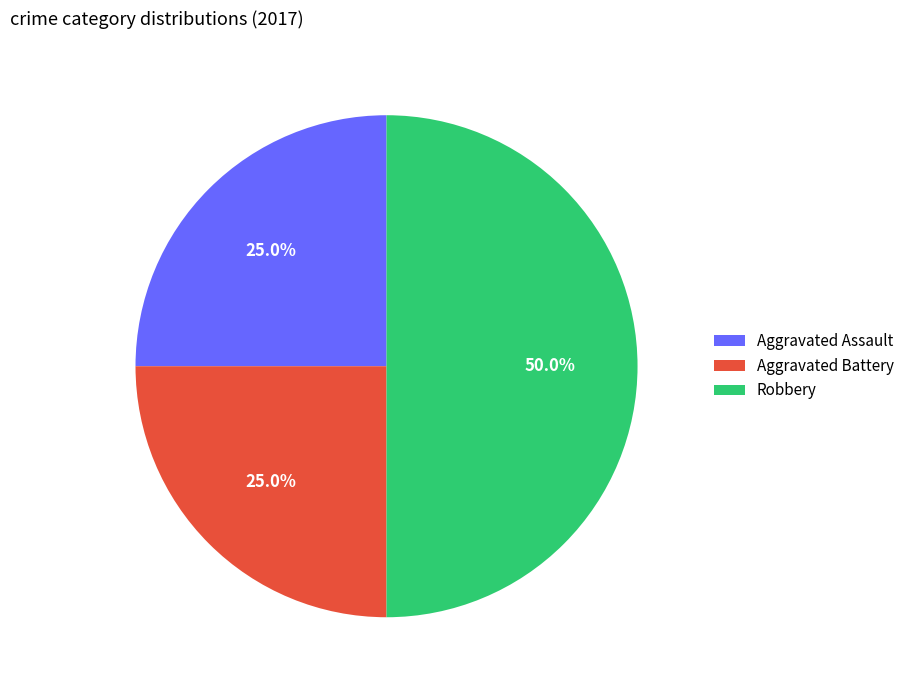

How many segments does this pie chart have?

3